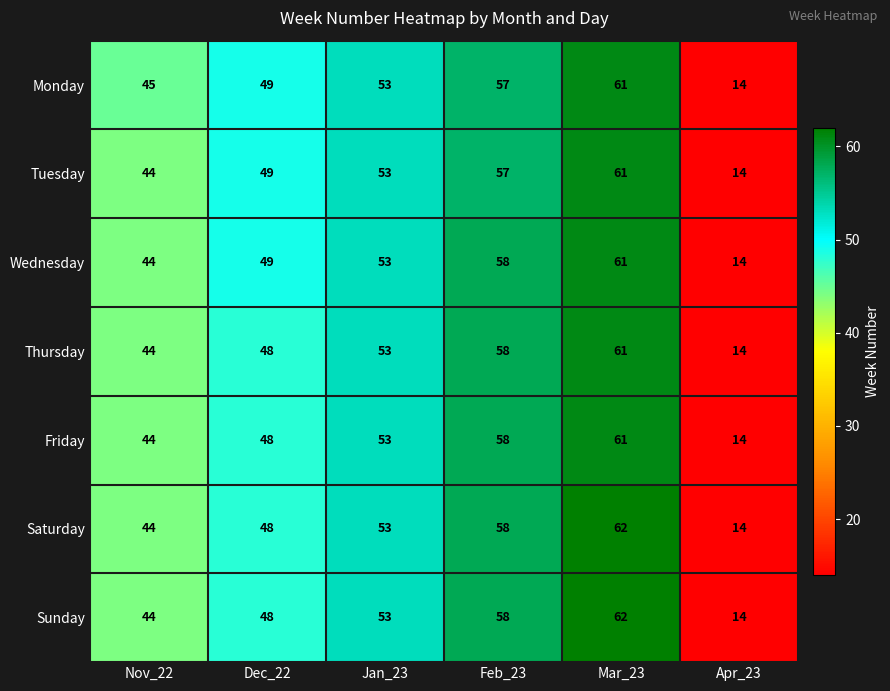

How many series are shown in this chart?

7